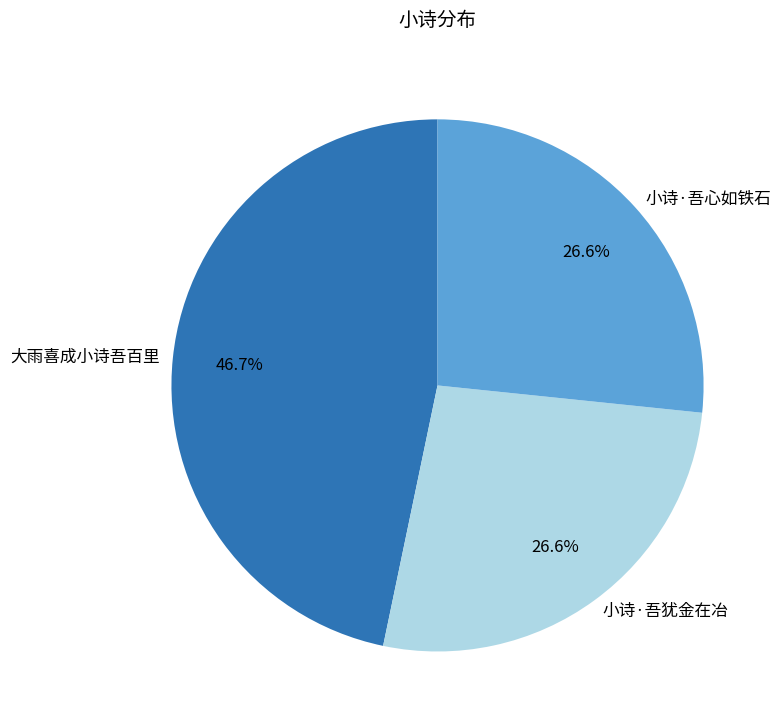

To the nearest percent, what is the average slice percentage?

33%